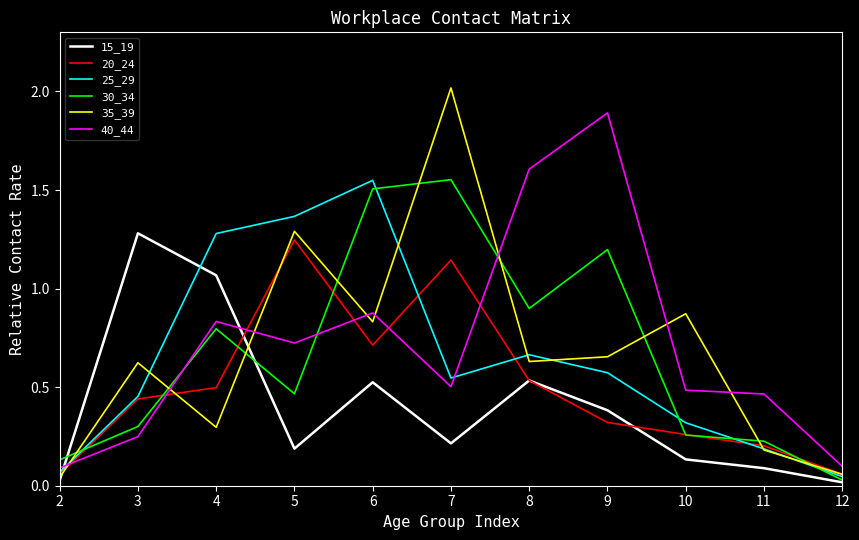

What is the total value across all series at 7?

6.0